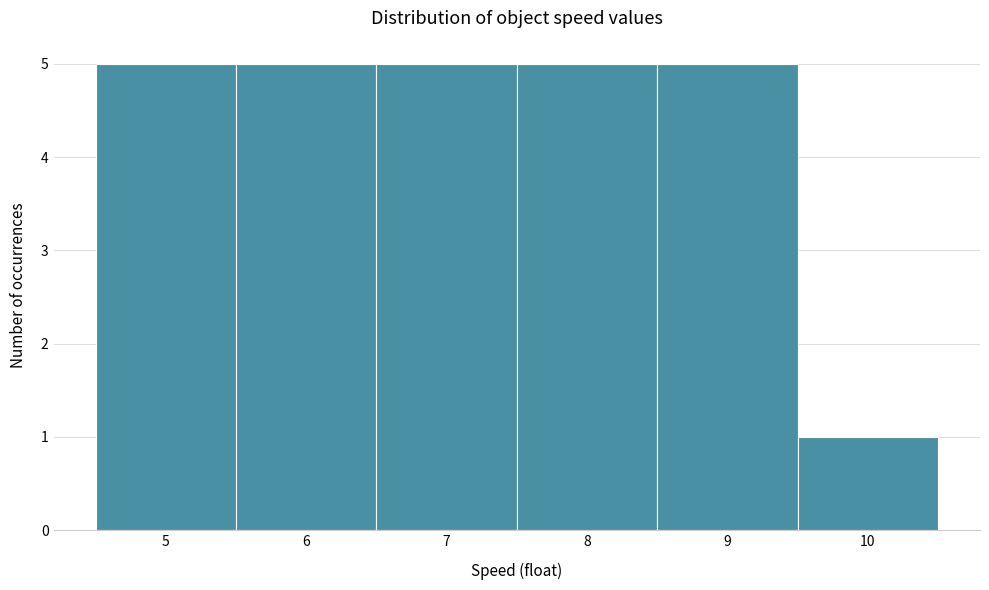

Reading left to right, transcribe this chart: for each bar, give the range it covers on the x-axis and its height. The values are not printed on the chart, so give them approximately, as read against the axis.

4.5 to 5.5: 5
5.5 to 6.5: 5
6.5 to 7.5: 5
7.5 to 8.5: 5
8.5 to 9.5: 5
9.5 to 10.5: 1